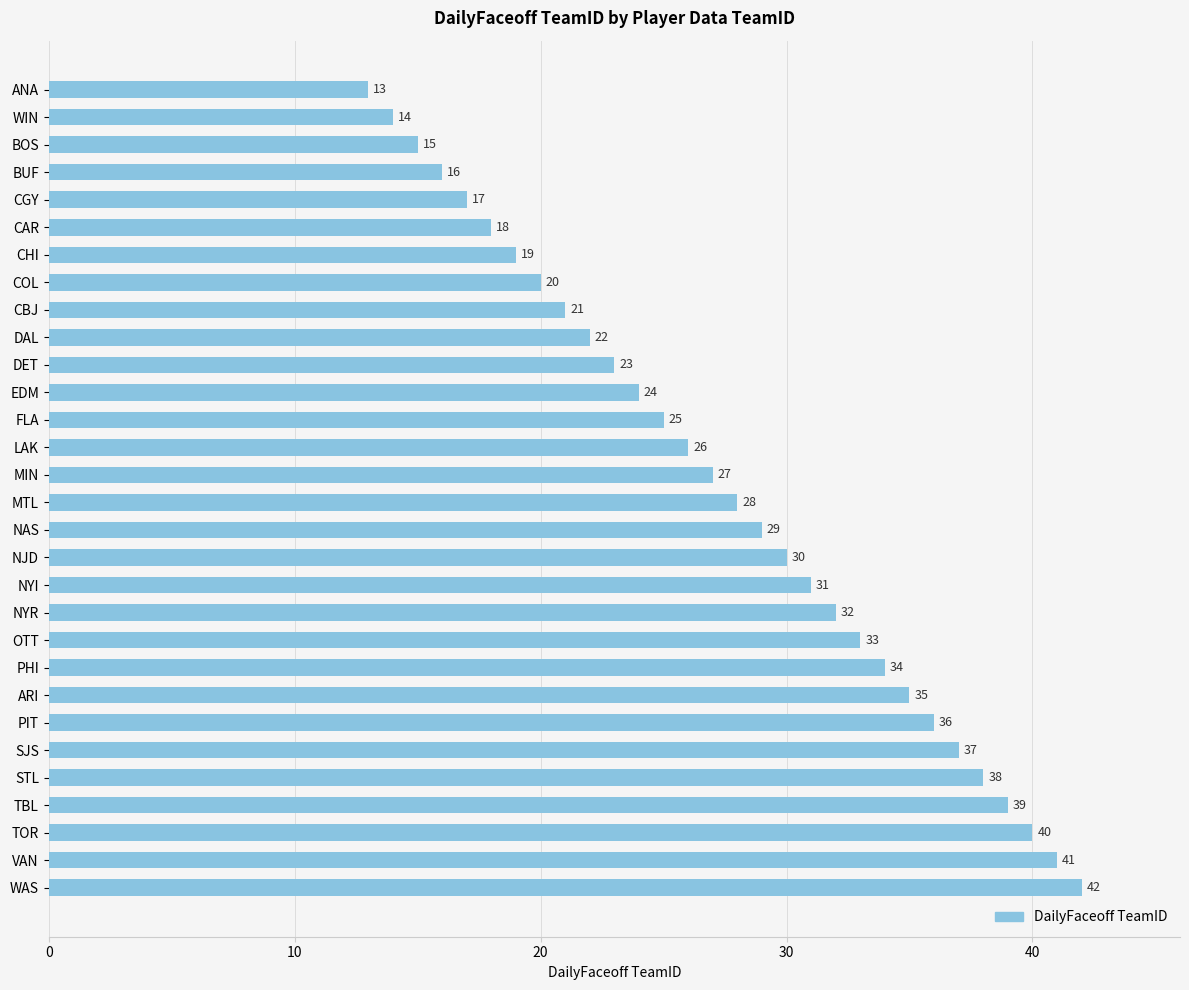

The value at WAS is 11. True or false?

False